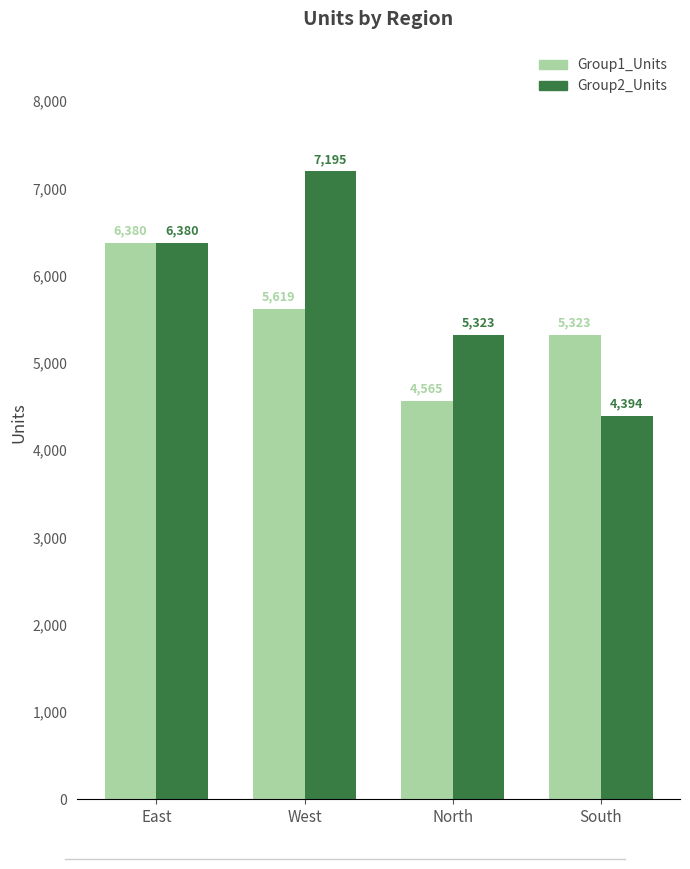

Which series has the largest total across all categories?

Group2_Units